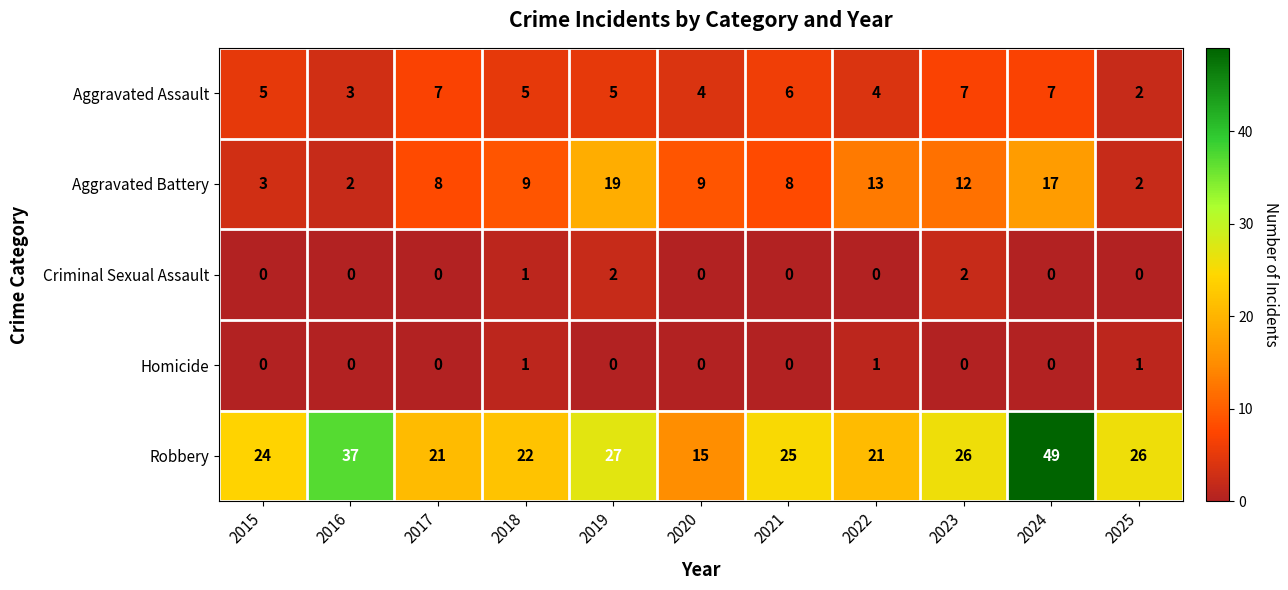

What is the total value across all series at 2025?

31